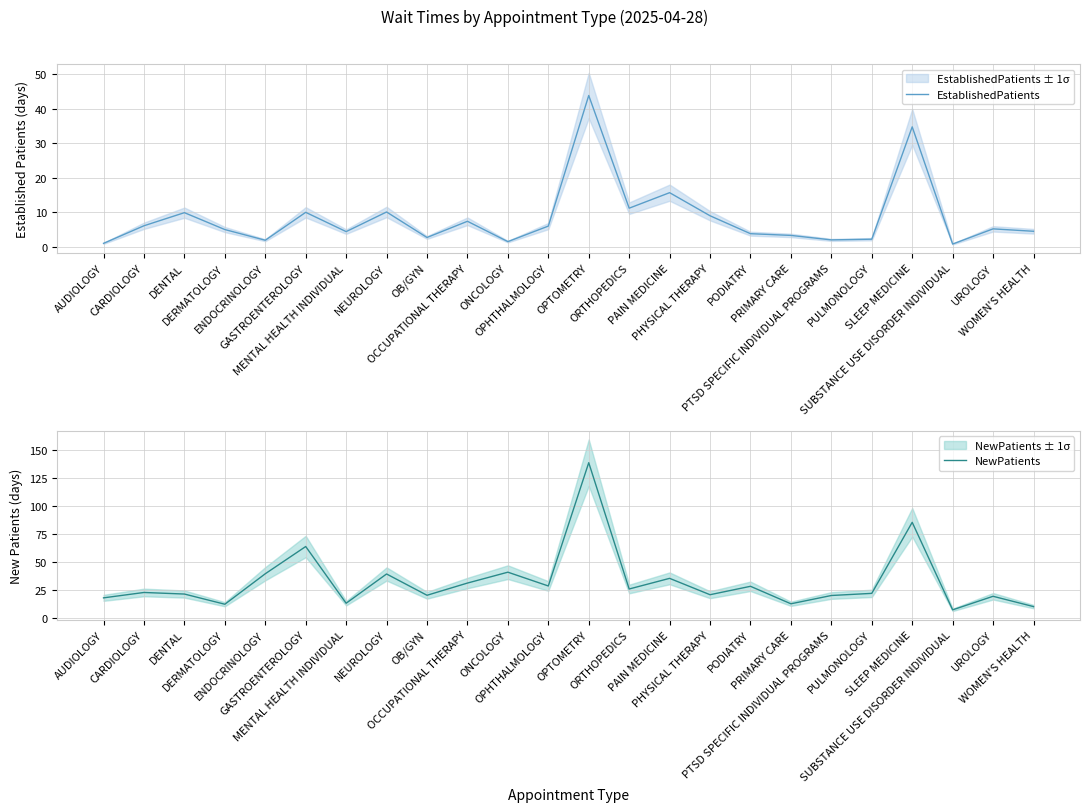

What is the difference between the NewPatients values at ONCOLOGY and SLEEP MEDICINE?

44.5